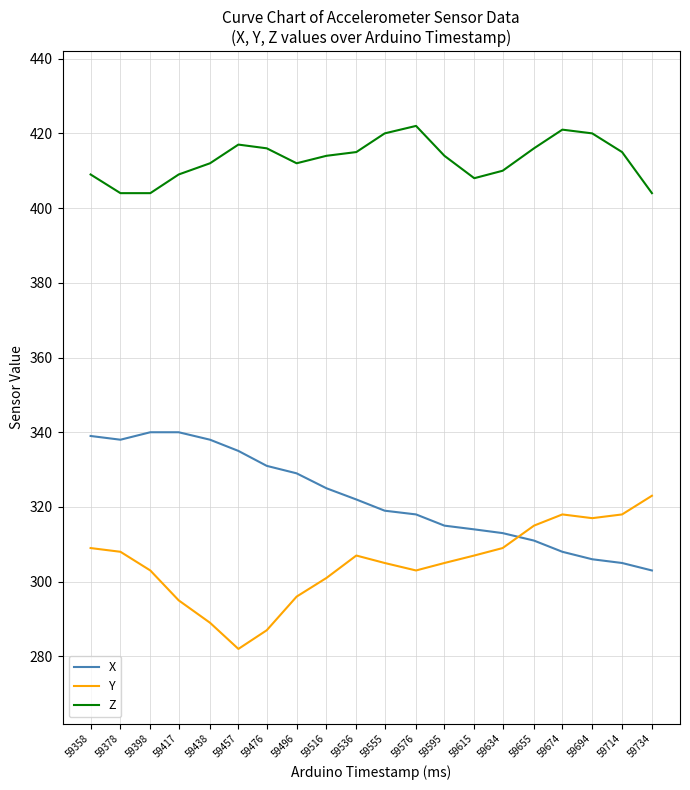

The Y series shows 412 at 59655. True or false?

False